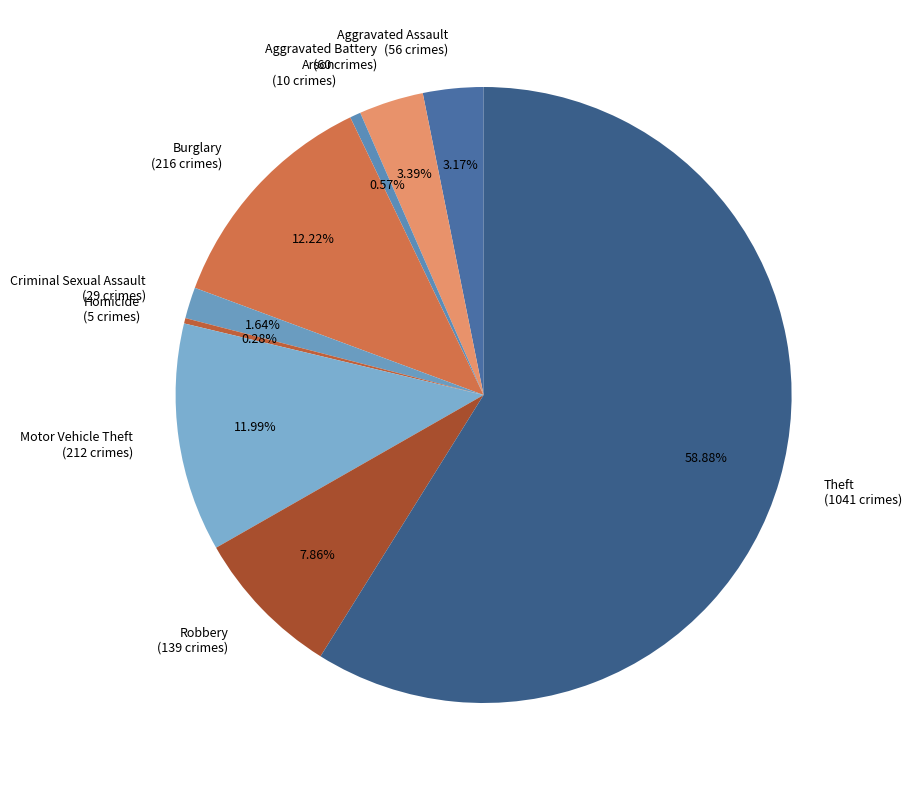

What percentage is NOT represented by Aggravated Battery?

96.6%